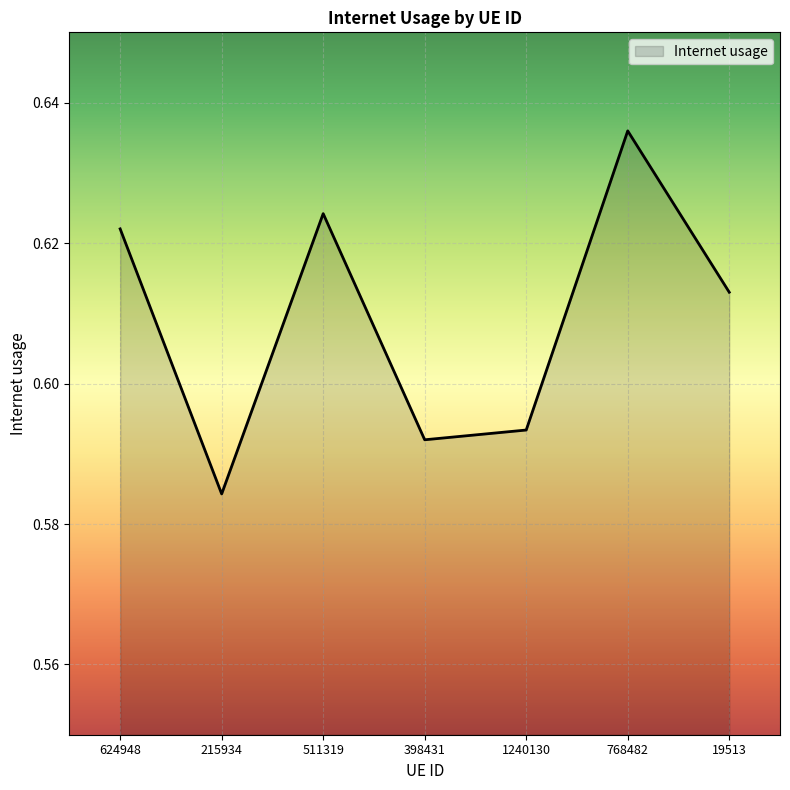

List the labels in order of value, largest first.

768482, 511319, 624948, 19513, 1240130, 398431, 215934